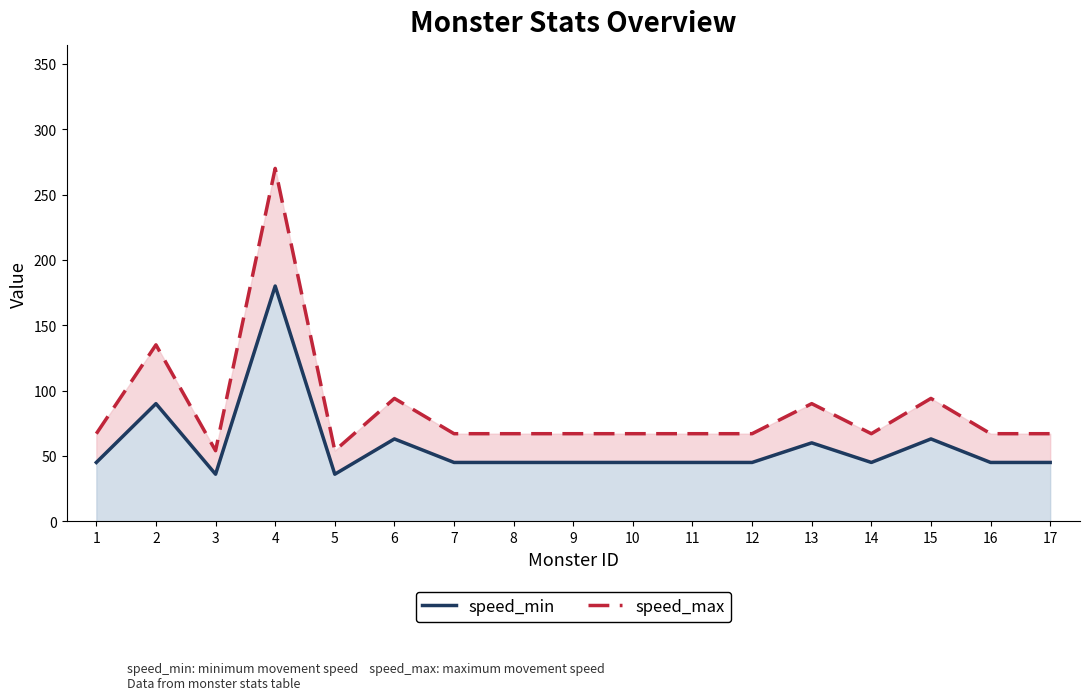

Reading left to right, list all the values displayed in this chart.

speed_min: 45	90	36	180	36	63	45	45	45	45	45	45	60	45	63	45	45
speed_max: 67	135	54	270	54	94	67	67	67	67	67	67	90	67	94	67	67